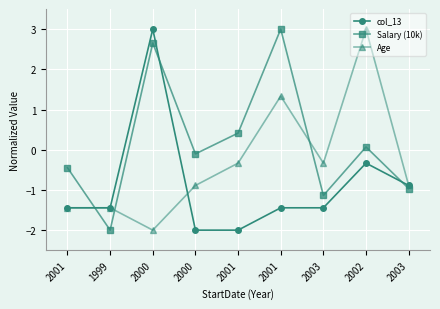

Where do col_13 and Salary (10k) first cross each other?

2001 and 1999